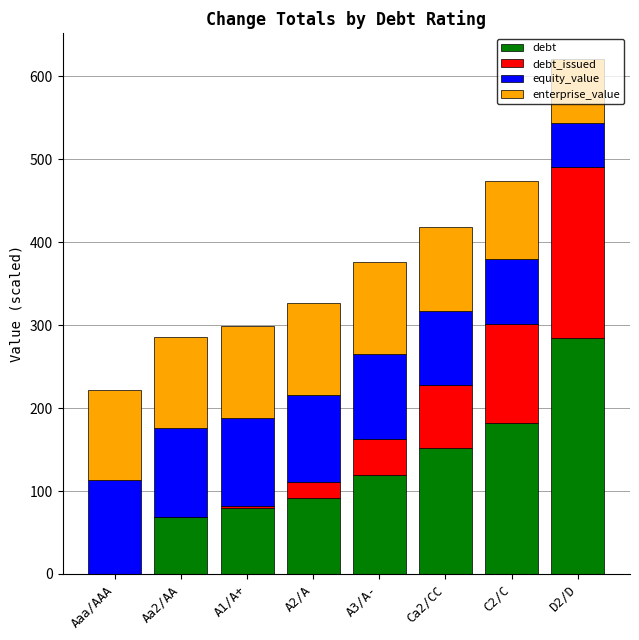

Are the bars horizontal?

No